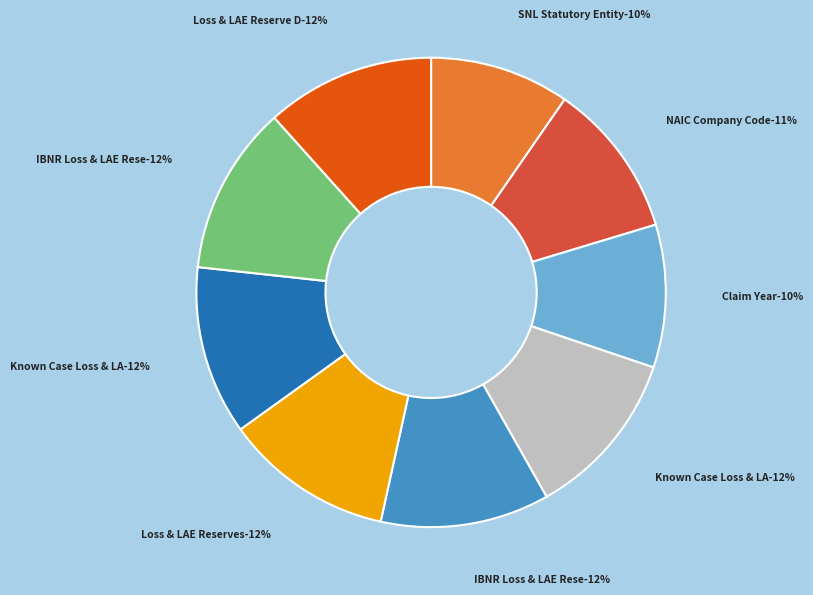

Which category has the biggest portion of the pie?

Loss & LAE Reserve Development